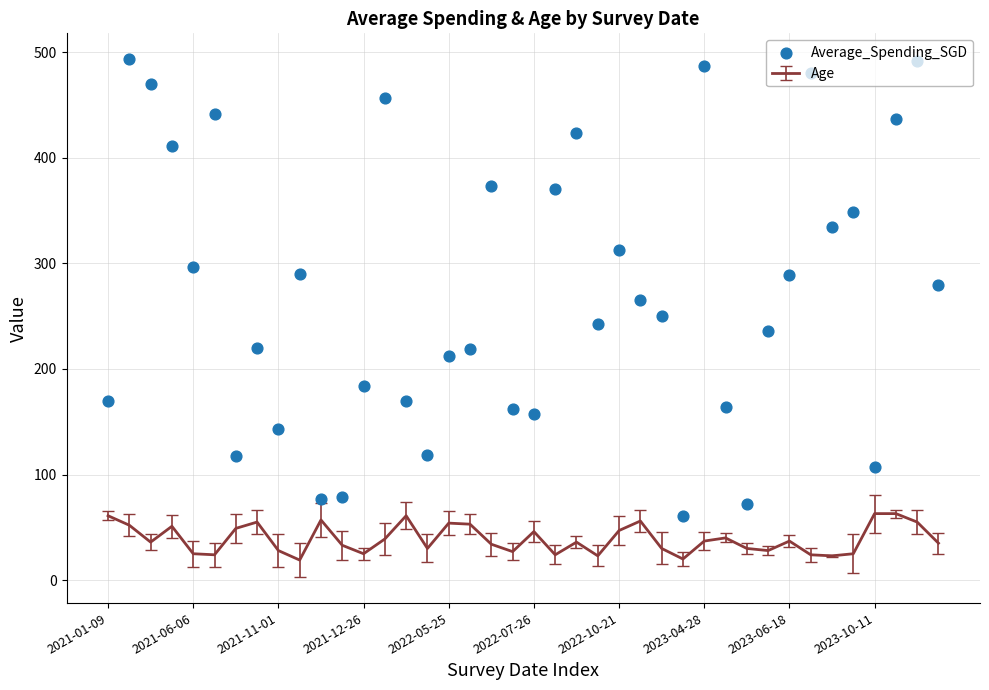

Approximately how many times larger is the value at 31 compared to 17?

1.1